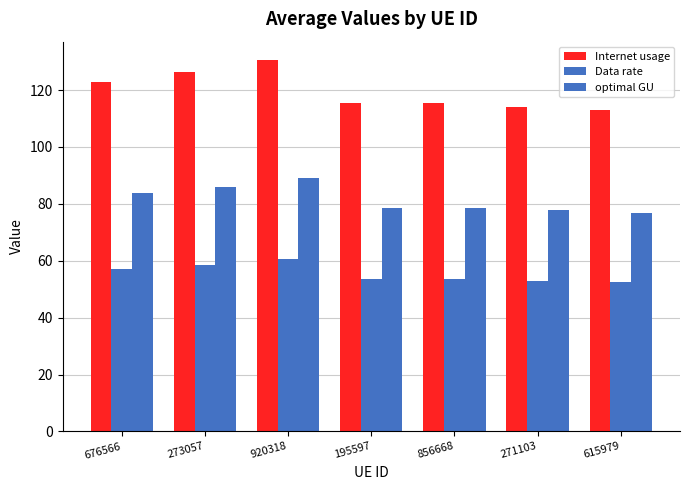

What is the average value of the Data rate series?

55.5